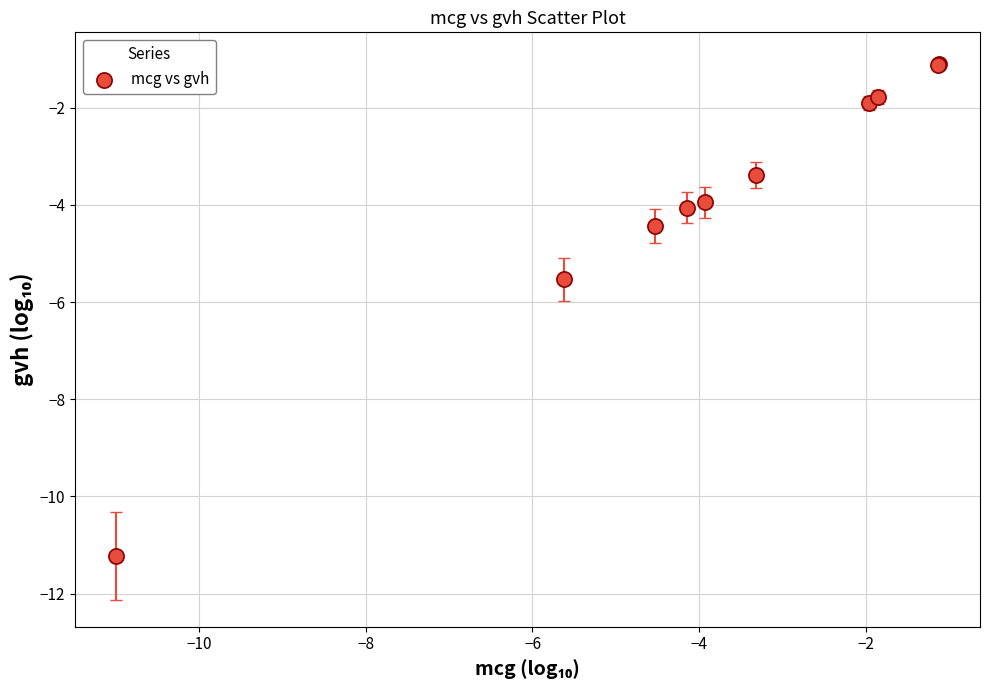

What Y value in the scatter plot is closest to -6?

-5.5